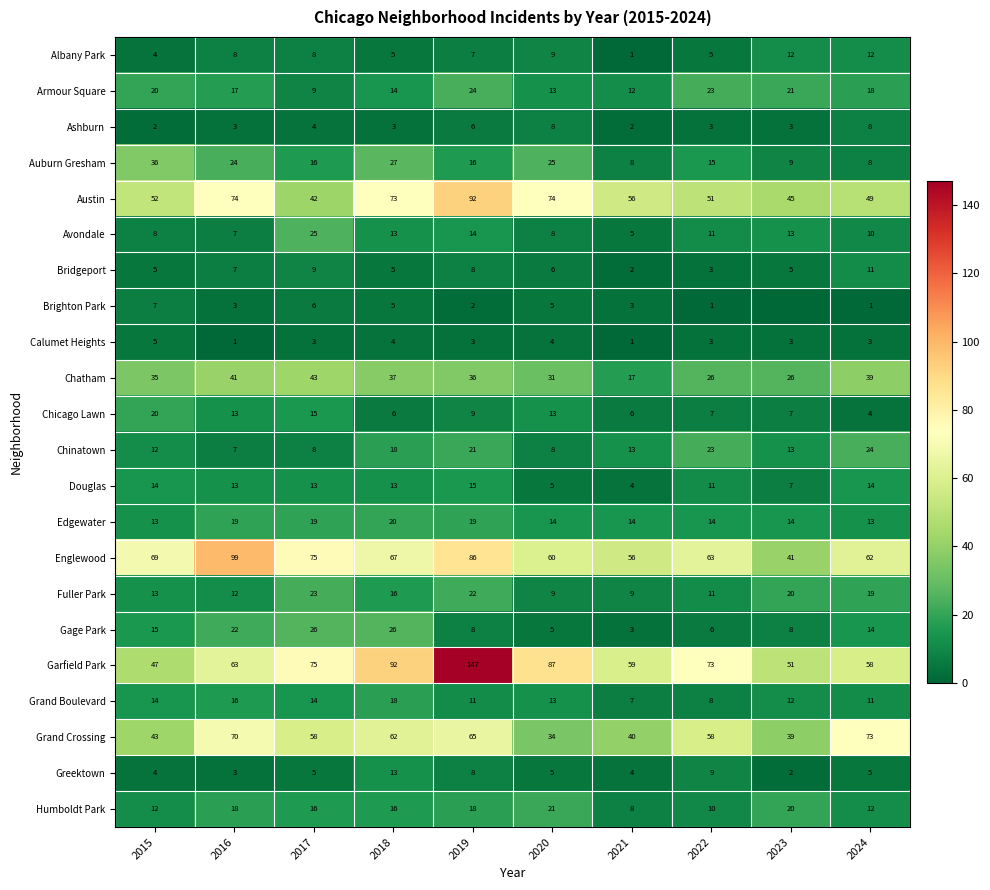

What value does the Bridgeport series have at 2017?

9